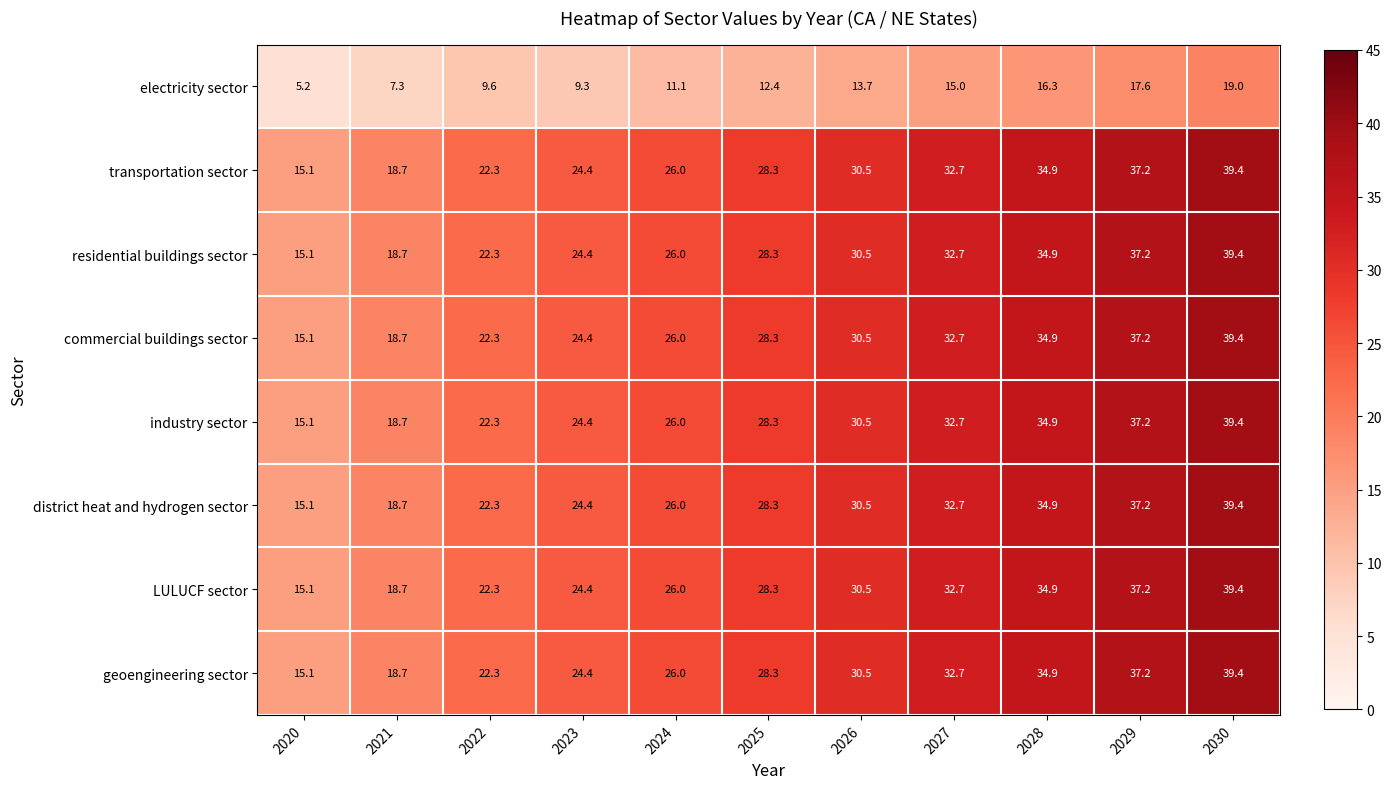

What is the difference between the highest and lowest values at 2021?

11.4